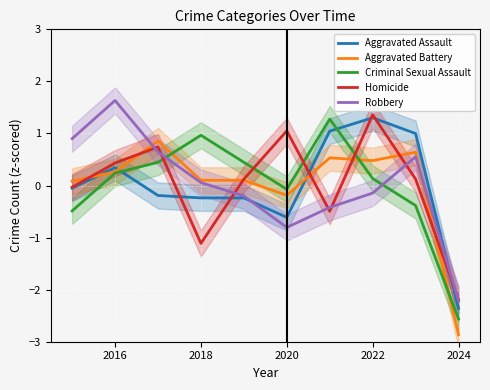

True or false: Aggravated Assault and Criminal Sexual Assault intersect in this chart.

True